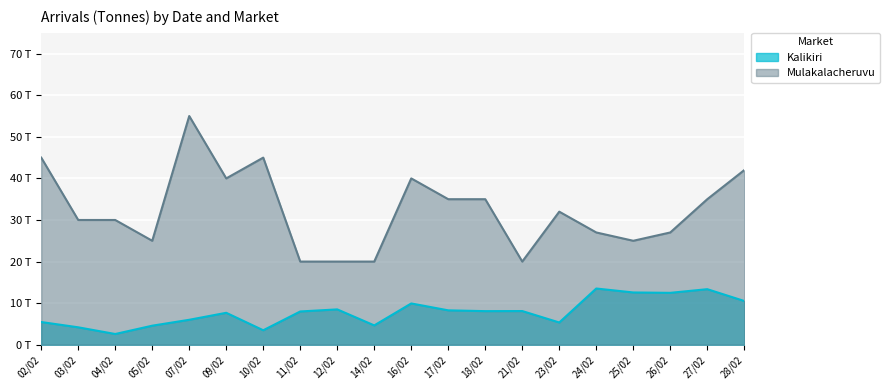

Which series has the widest spread of values?

Mulakalacheruvu